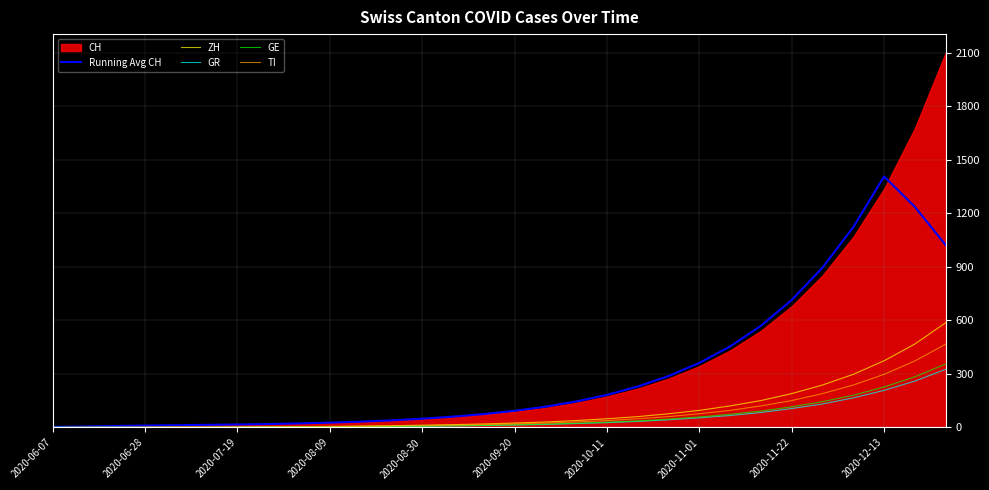

What is the highest value of the Running Avg CH series?

1407.0